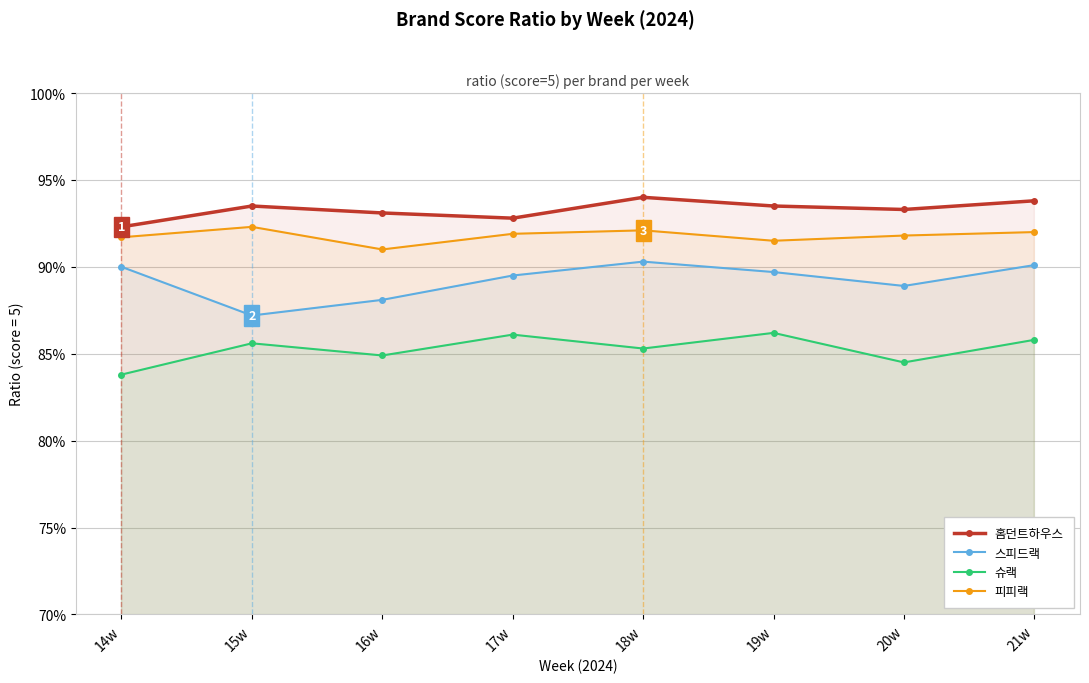

Where is the first local minimum for 홈던트하우스?

17w